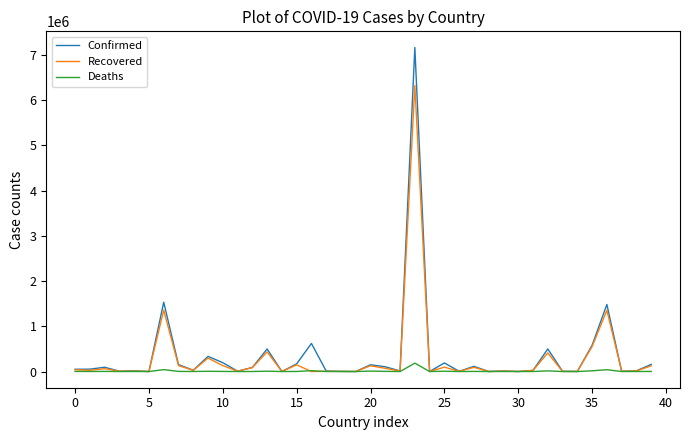

Which series has the largest range (max minus min)?

Confirmed